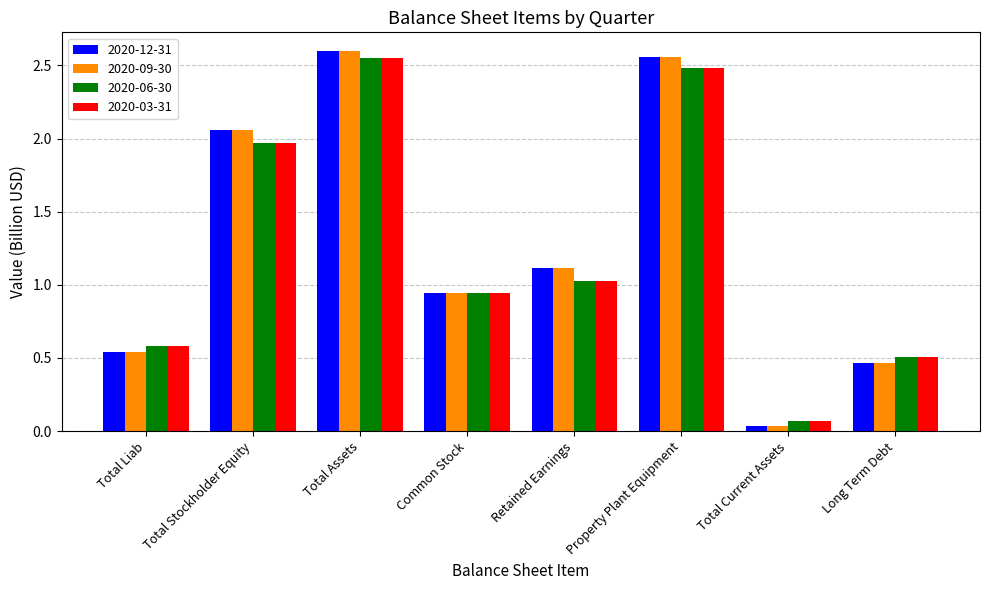

Where does the 2020-03-31 series first go above 1?

Total Stockholder Equity